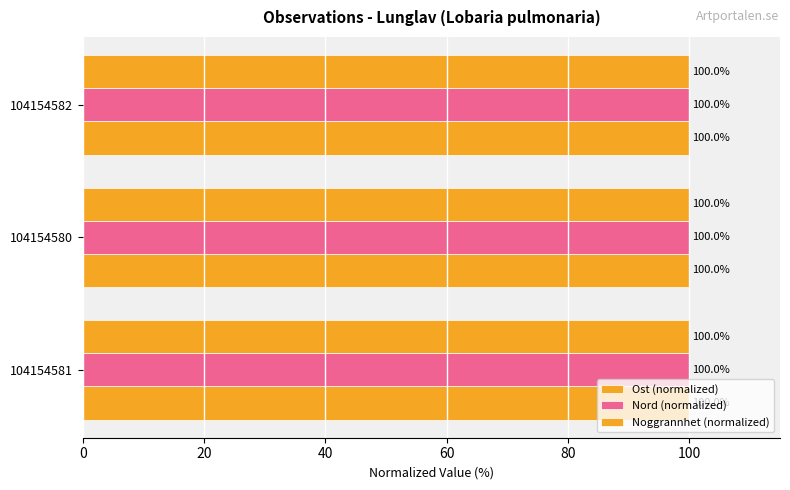

What is the average value of the Nord (normalized) series?

100.0